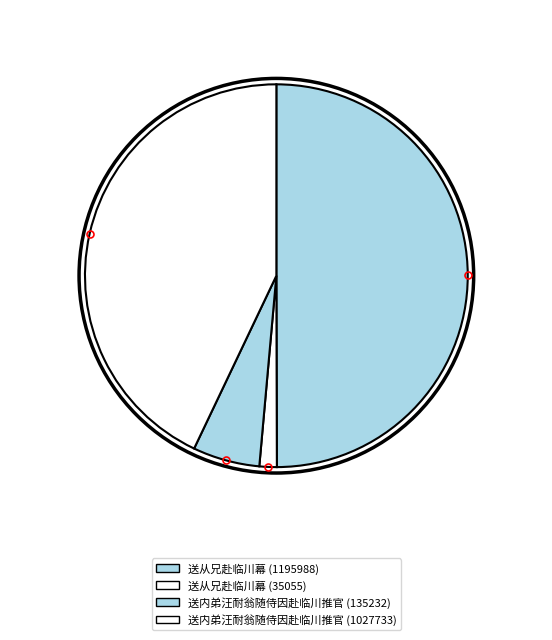

Is there a majority slice in this chart?

No